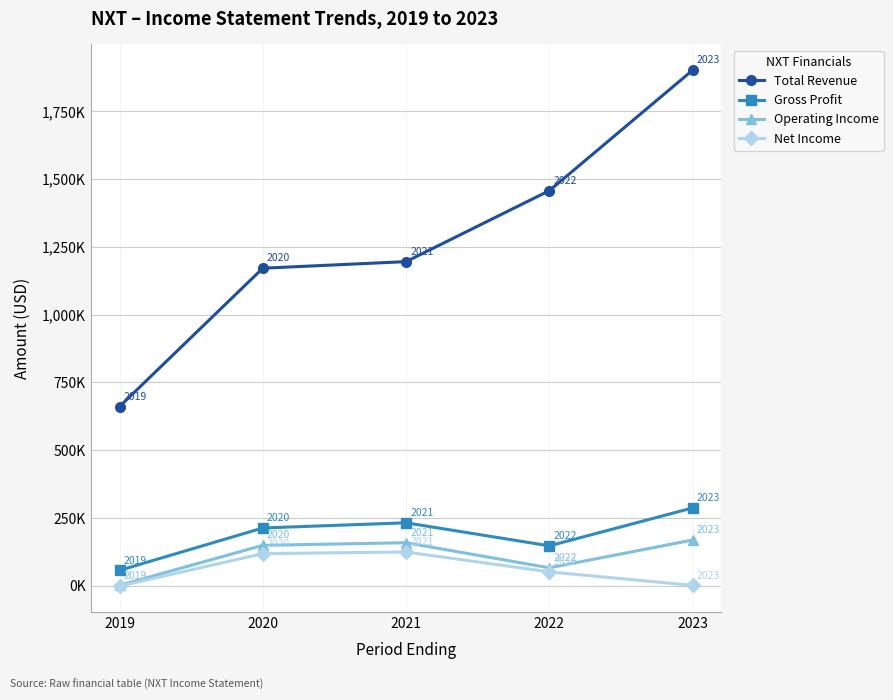

True or false: Net Income has a value of 50900 at 2022.

True